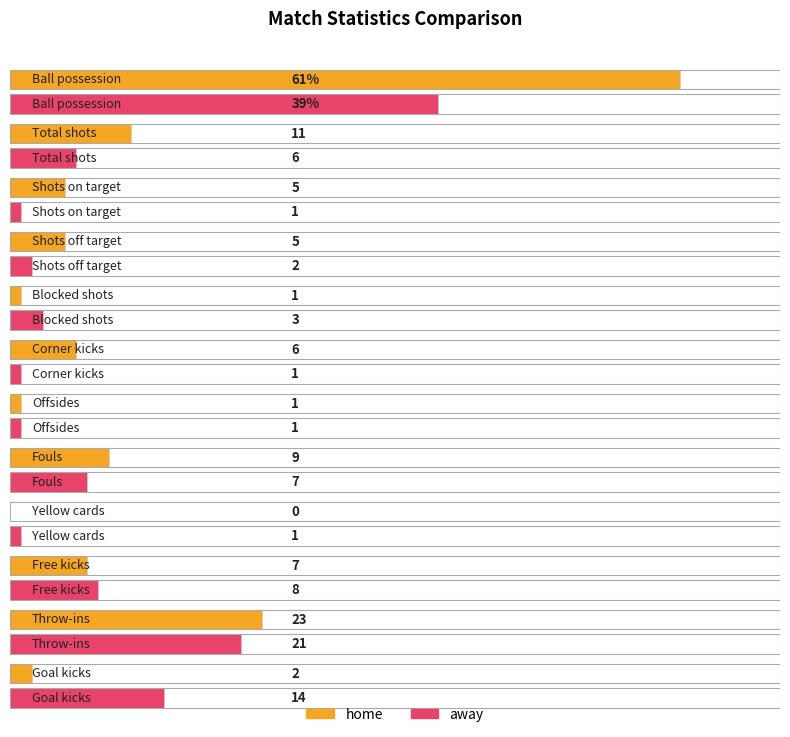

What is the total value across all series at Goal kicks?

16